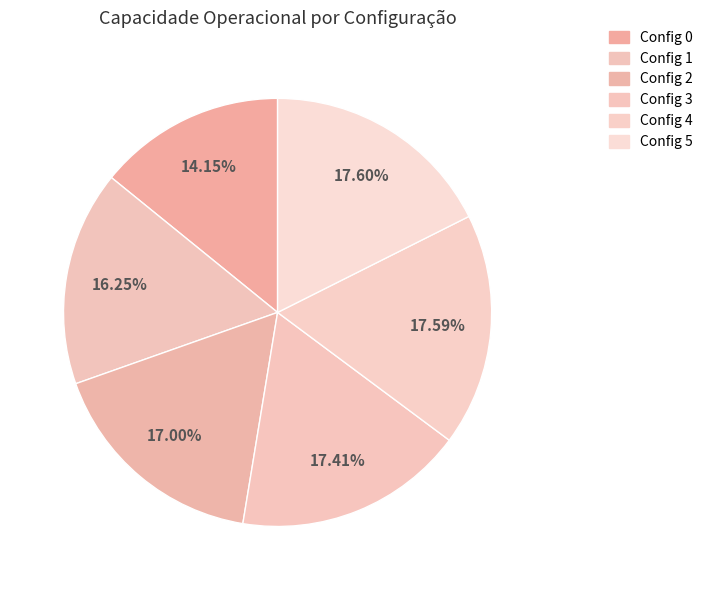

Count the number of slices in the pie.

6